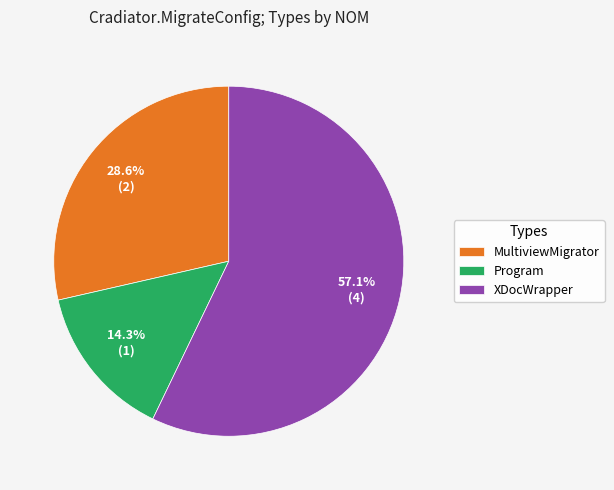

Rank the categories by value from highest to lowest.

XDocWrapper, MultiviewMigrator, Program